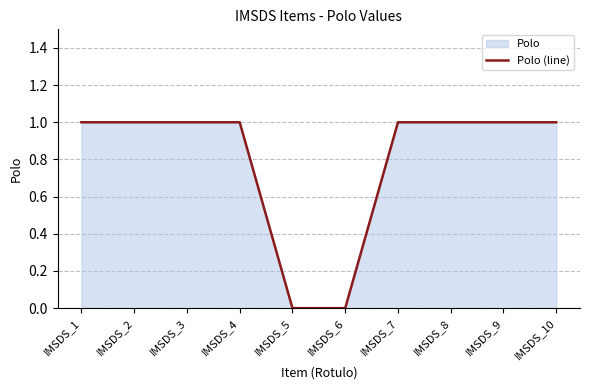

Reading right to left, list all the values displayed in this chart.

IMSDS_10=1	IMSDS_9=1	IMSDS_8=1	IMSDS_7=1	IMSDS_6=0	IMSDS_5=0	IMSDS_4=1	IMSDS_3=1	IMSDS_2=1	IMSDS_1=1